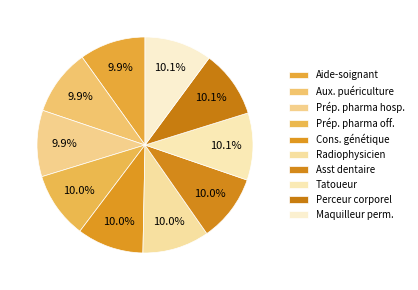

What percentage is the Aide-soignant slice, to the nearest percent?

10%